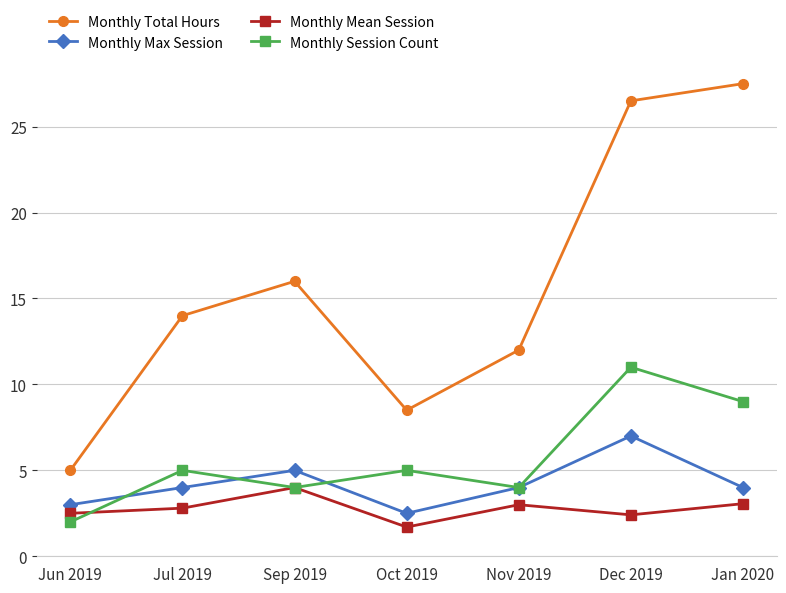

Rank the series by their maximum value, from lowest to highest.

Monthly Mean Session, Monthly Max Session, Monthly Session Count, Monthly Total Hours